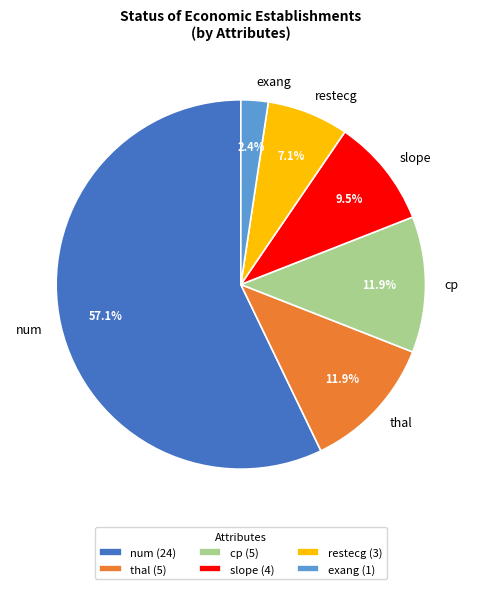

Which has a higher value, num or thal?

num